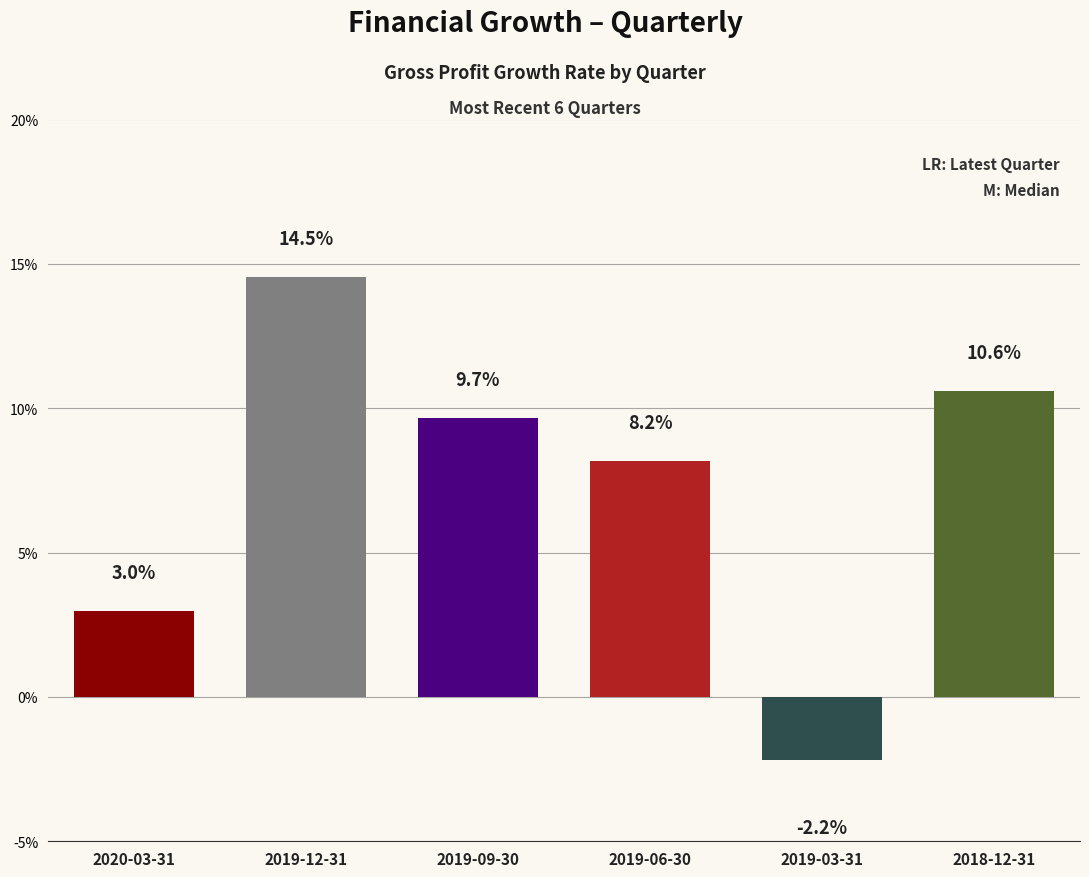

Reading right to left, what are all the values shown in this chart?

2018-12-31=0.1	2019-03-31=-0.0	2019-06-30=0.1	2019-09-30=0.1	2019-12-31=0.1	2020-03-31=0.0